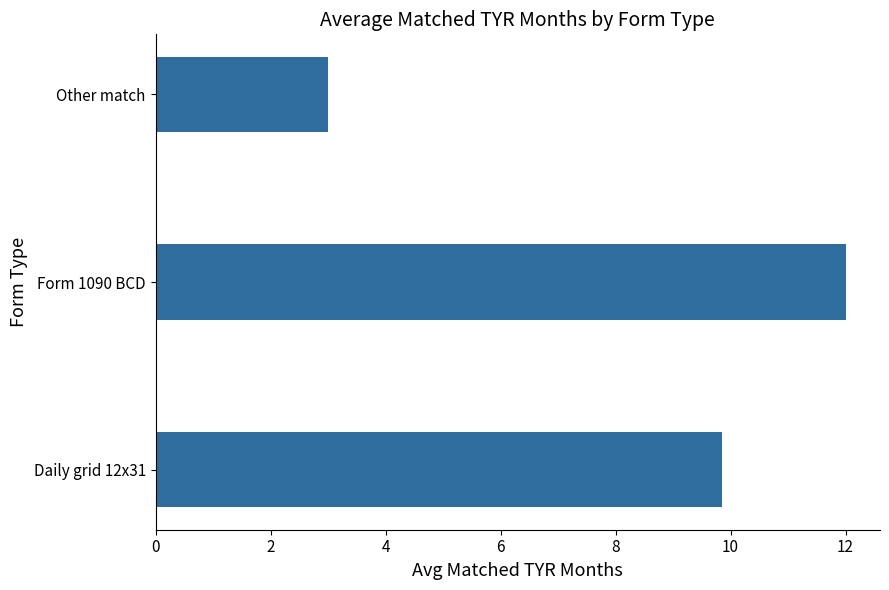

Between Other match and Form 1090 BCD, which is larger?

Form 1090 BCD